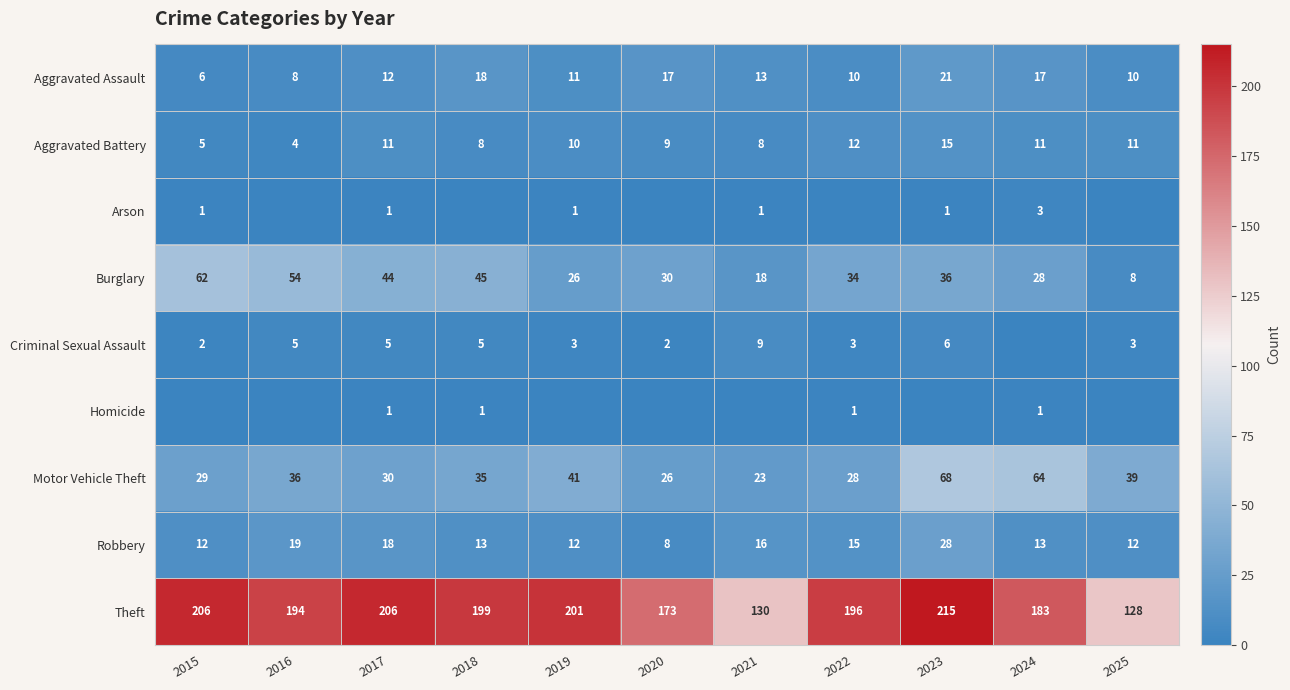

True or false: Theft has a value of 194 at 2025.

False